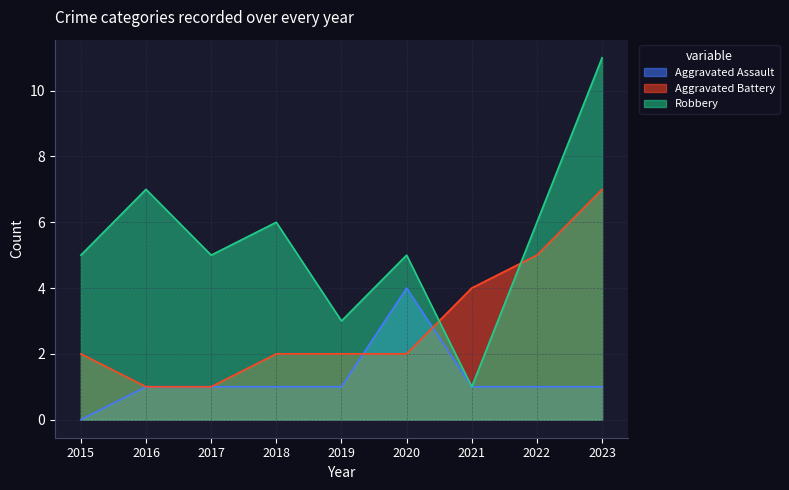

How many distinct data groups are displayed?

3